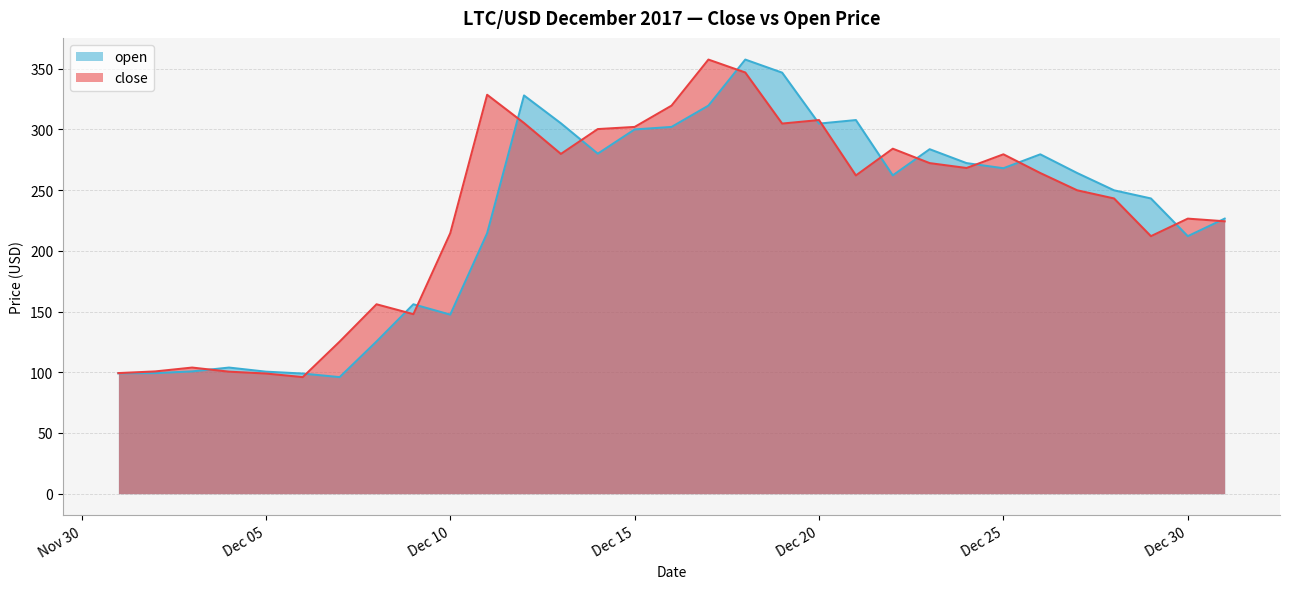

The value of open at Dec 15 is 300.0. True or false?

True